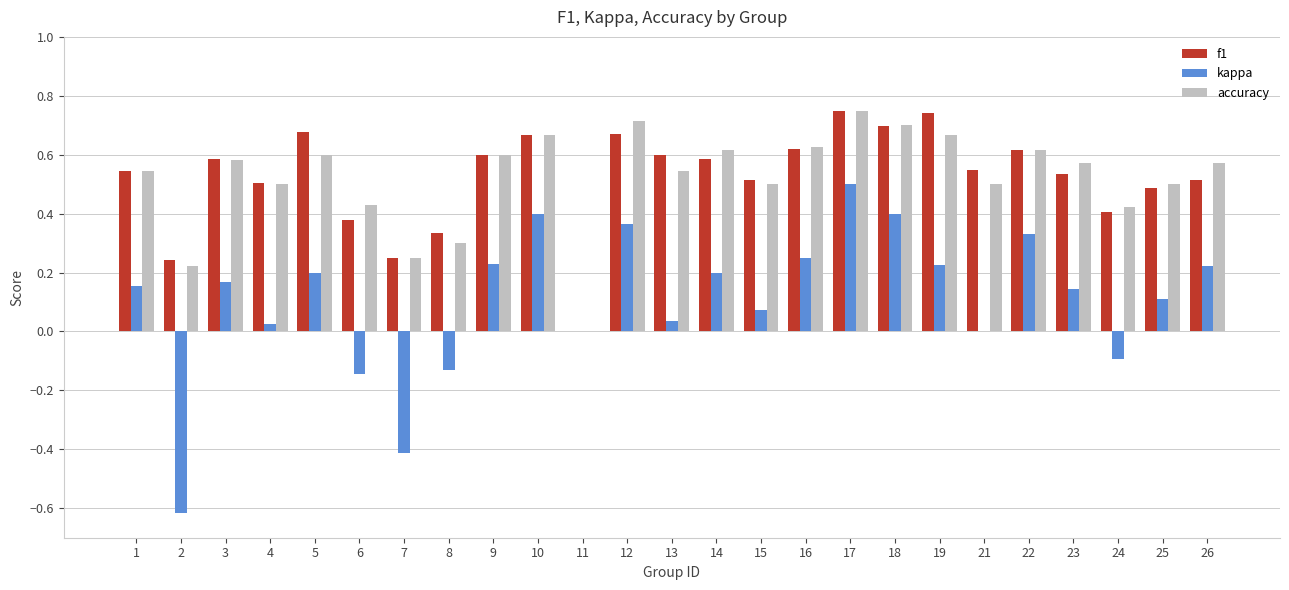

Which series has the largest range (max minus min)?

kappa